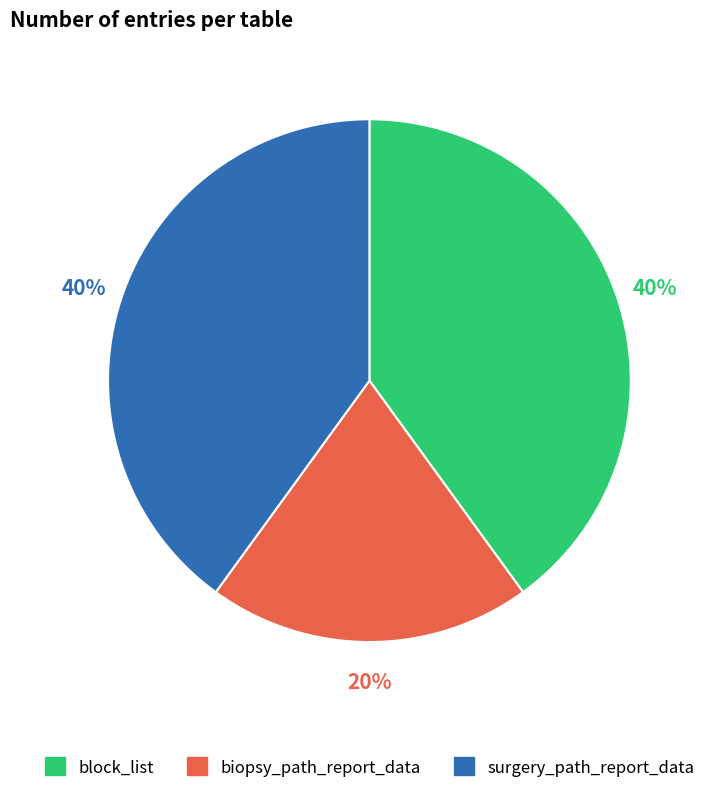

Is there a majority slice in this chart?

No